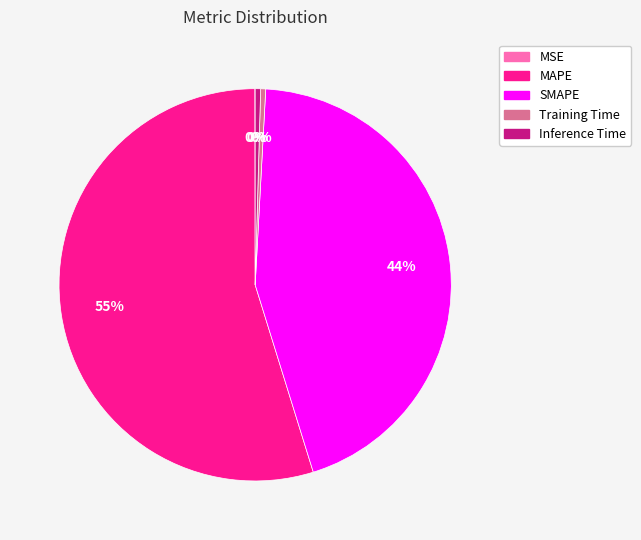

Is there a majority slice in this chart?

Yes